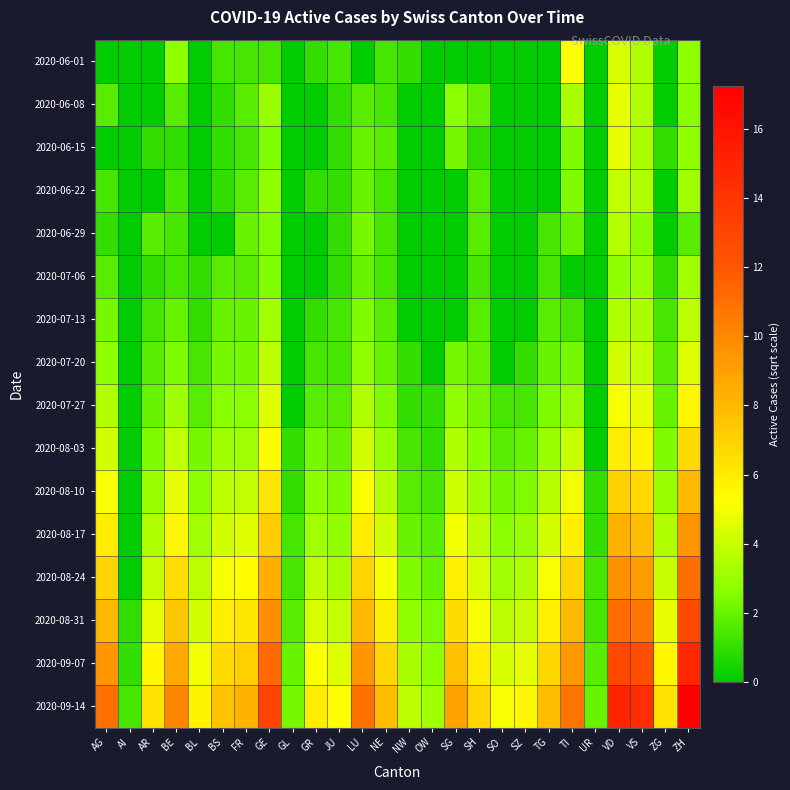

What is the spread (max minus min) of values at ZG?

6.3